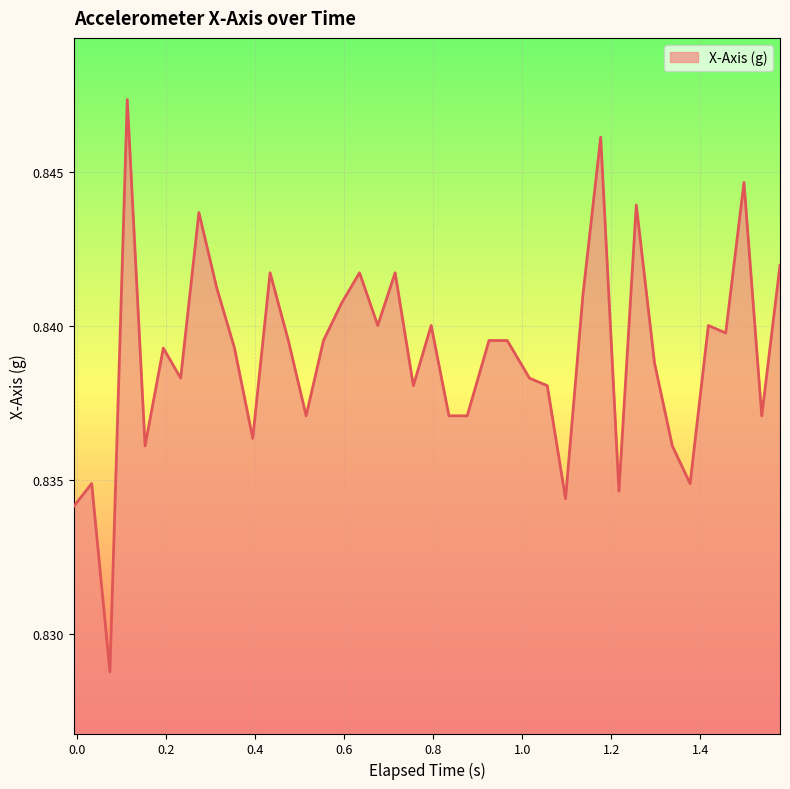

How many lines are shown in the chart?

1